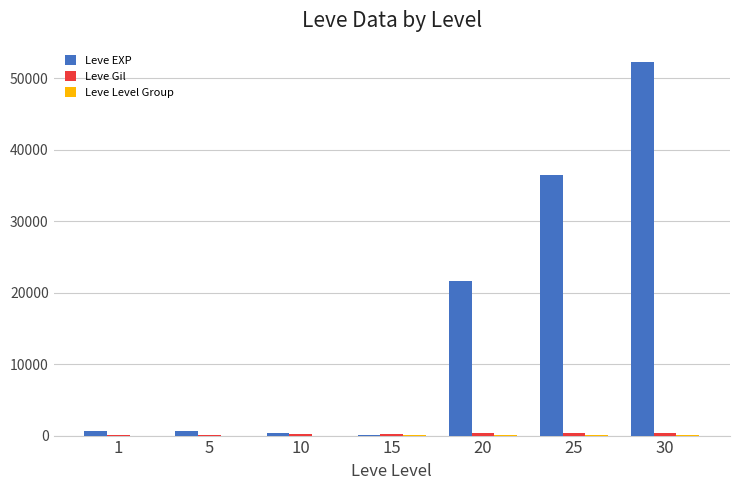

The Leve EXP series shows 36390 at 25. True or false?

True